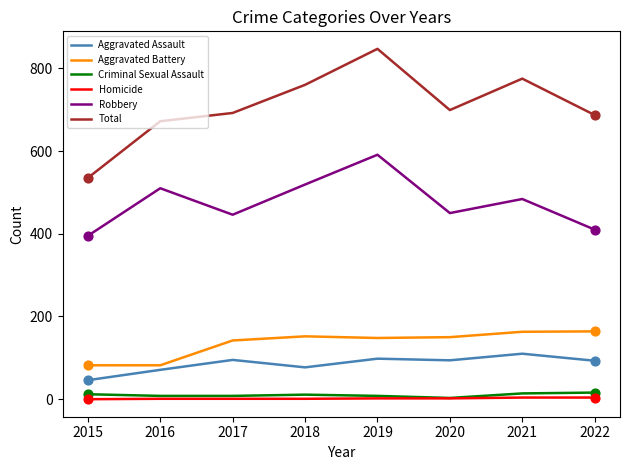

At which category is the sum across all series the highest?

2019